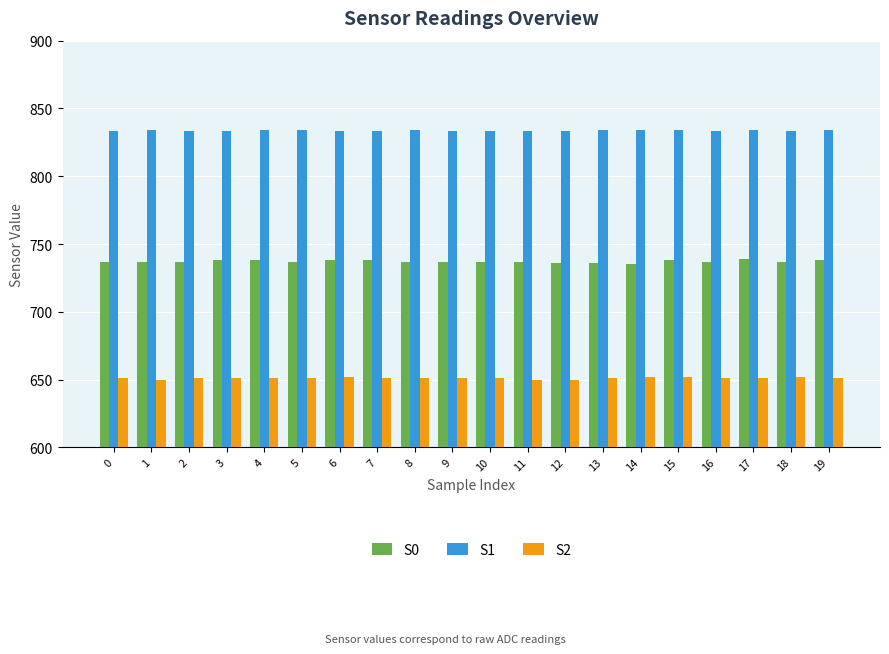

What is the value of the S0 bar at the 19th from the left?

737